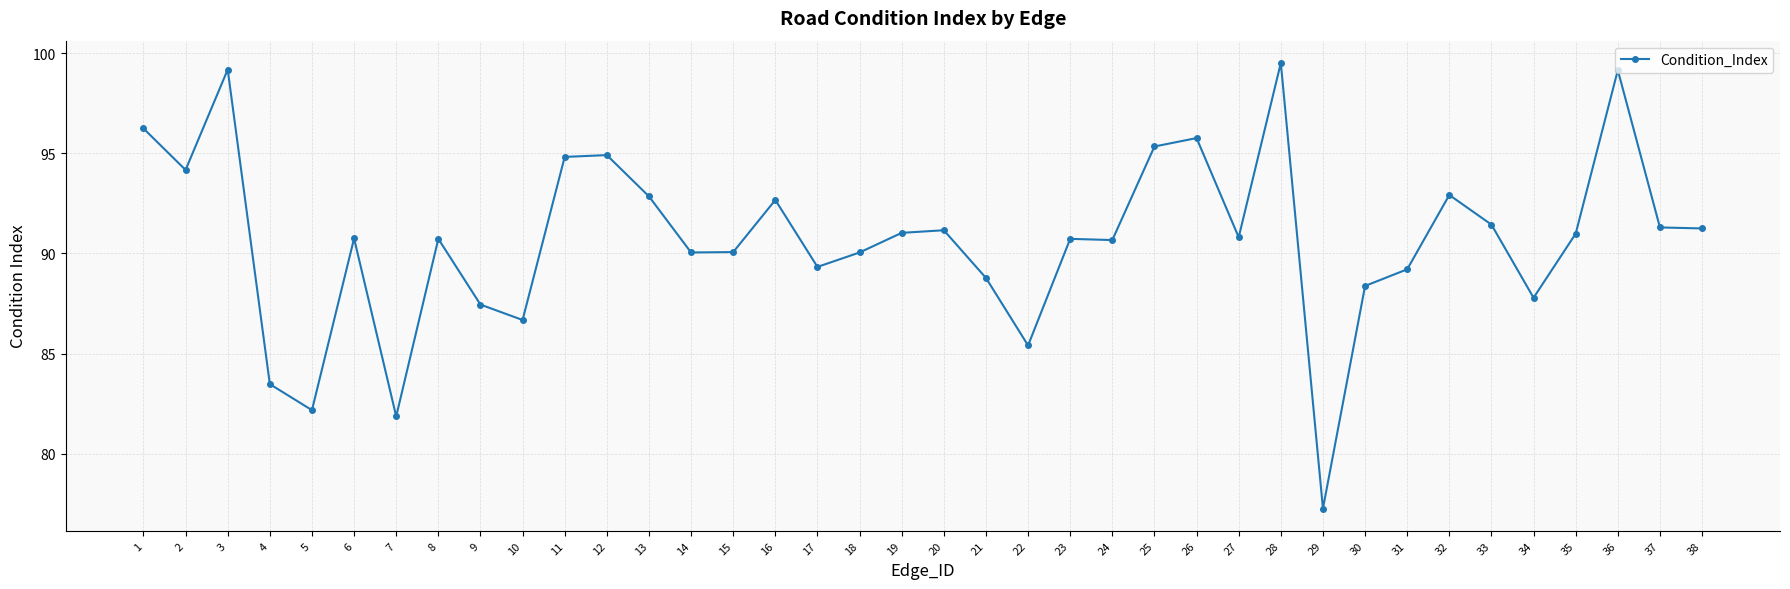

What is the minimum value shown in the chart?

77.3